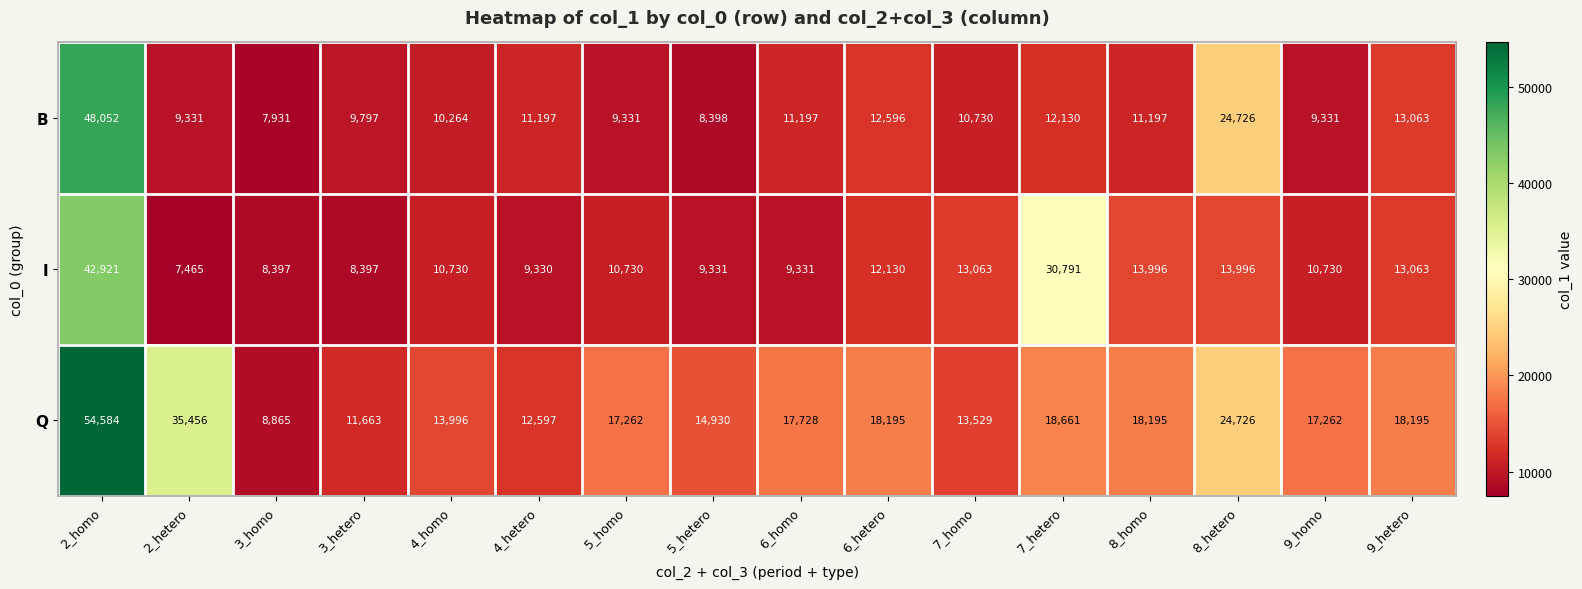

How many distinct data groups are displayed?

3